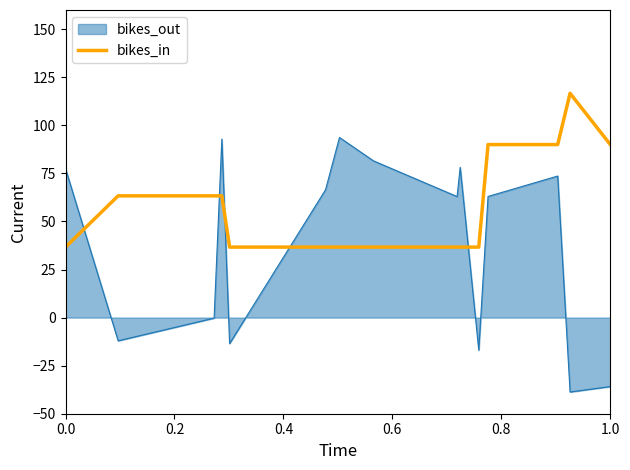

What is the difference between the maximum and minimum values in the bikes_out series?

132.4